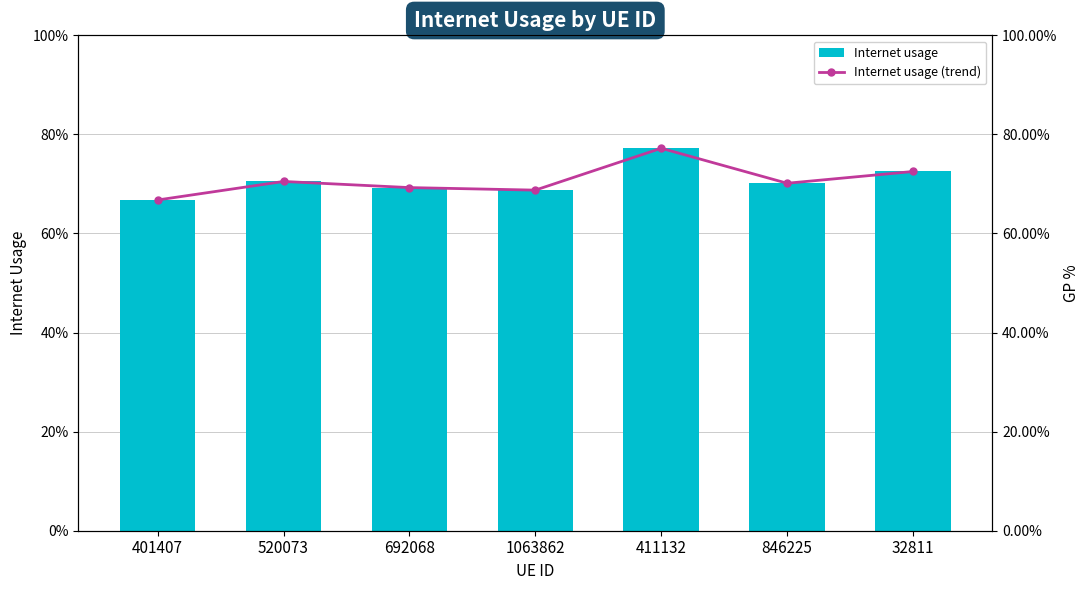

Which category has the lowest value in the Internet usage series?

401407